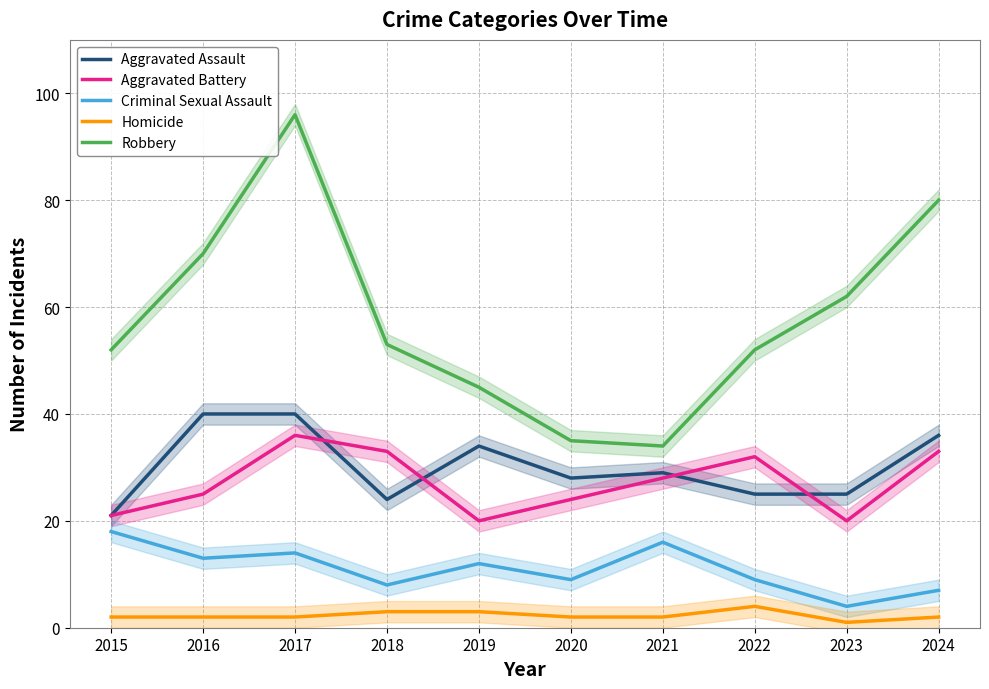

At which label does Robbery first exceed 53?

2016